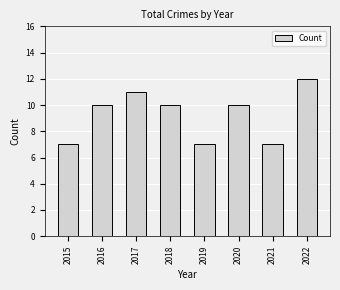

Reading left to right, extract all data points from this chart.

2015=7	2016=10	2017=11	2018=10	2019=7	2020=10	2021=7	2022=12